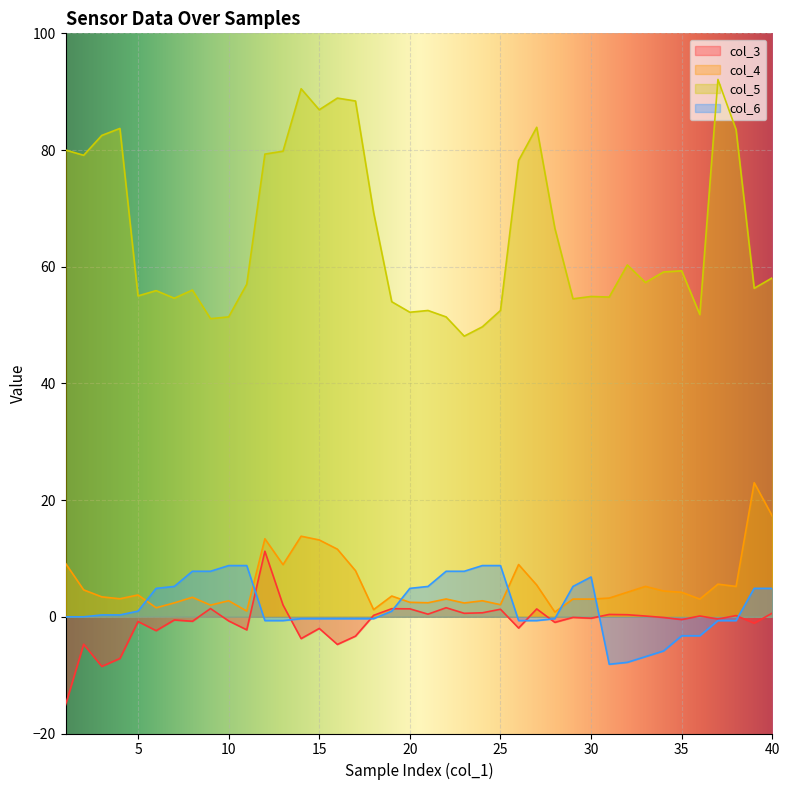

How many values in the col_5 series are below 58?

20